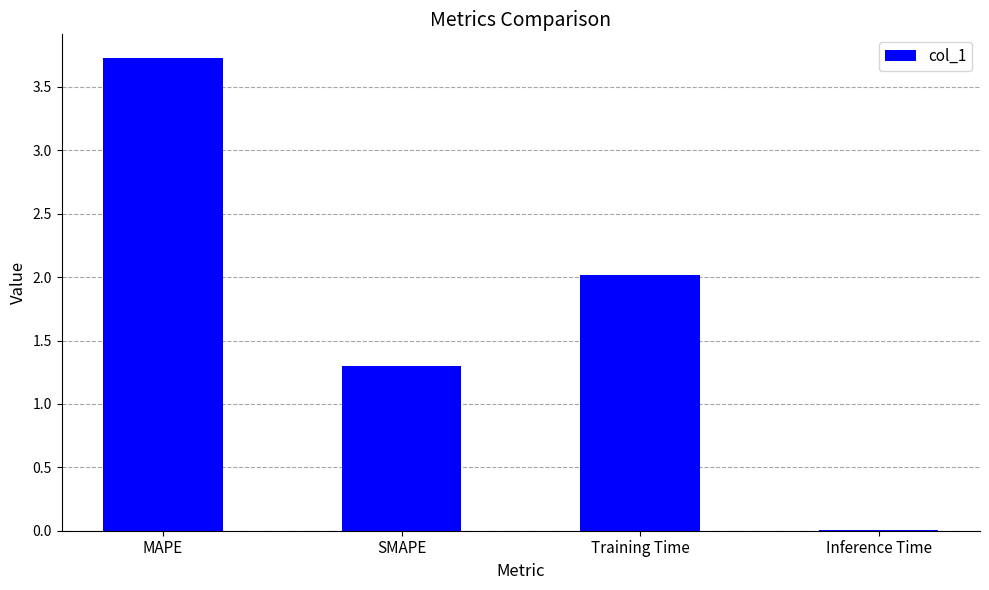

What is the sum of all values?

7.1